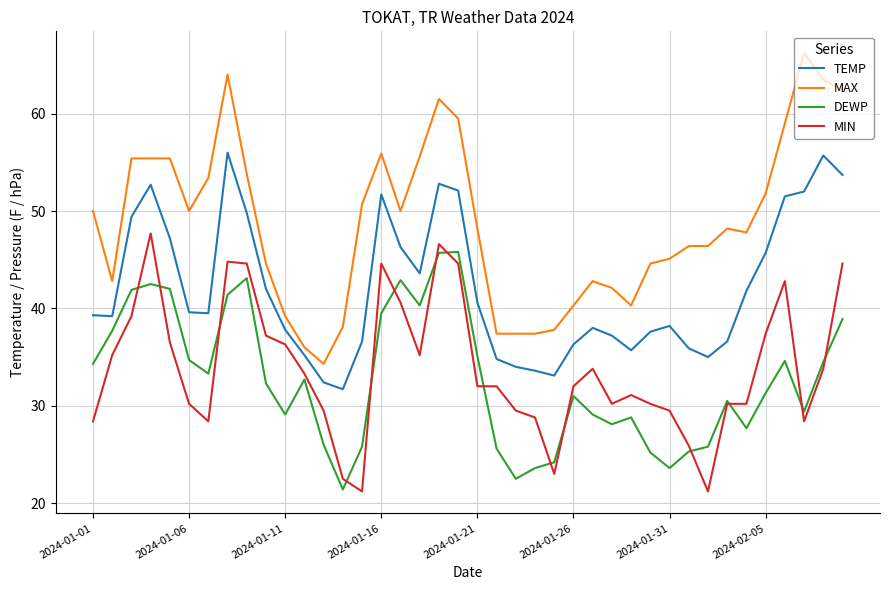

What is the average value of the MAX series?

48.8